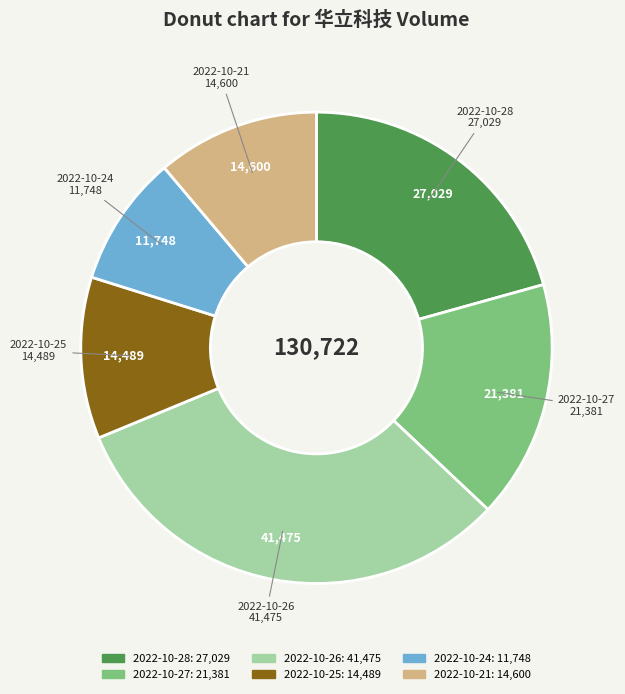

Does 2022-10-25 account for over 50% of the chart?

No